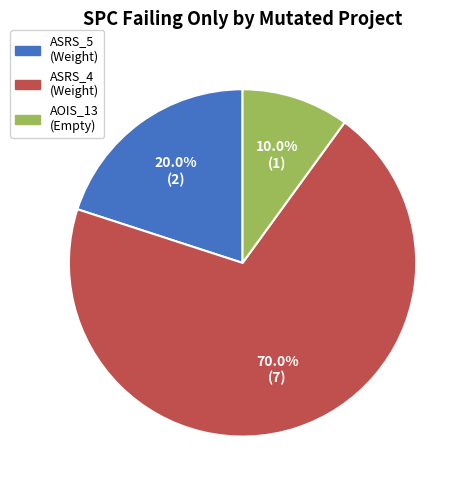

Is there a majority slice in this chart?

Yes